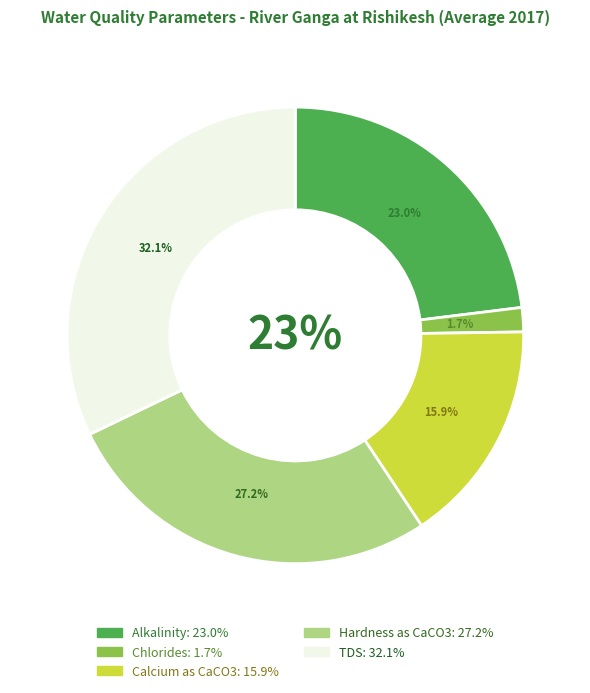

Is there any slice that represents more than half of the pie?

No